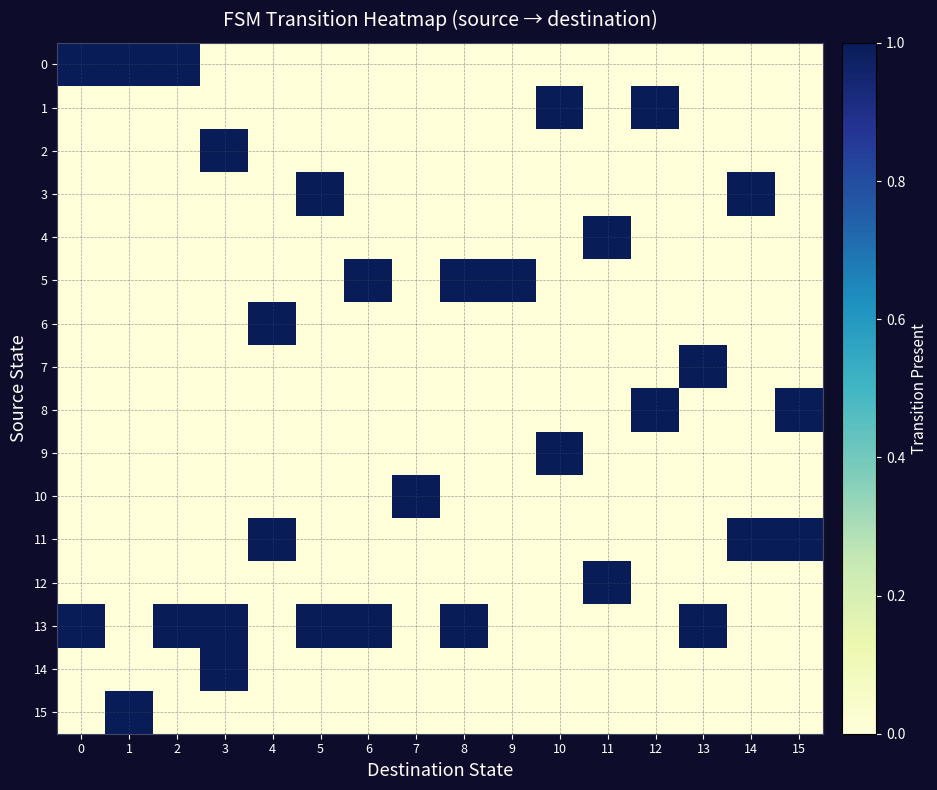

What is the total value across all series at 8?

2